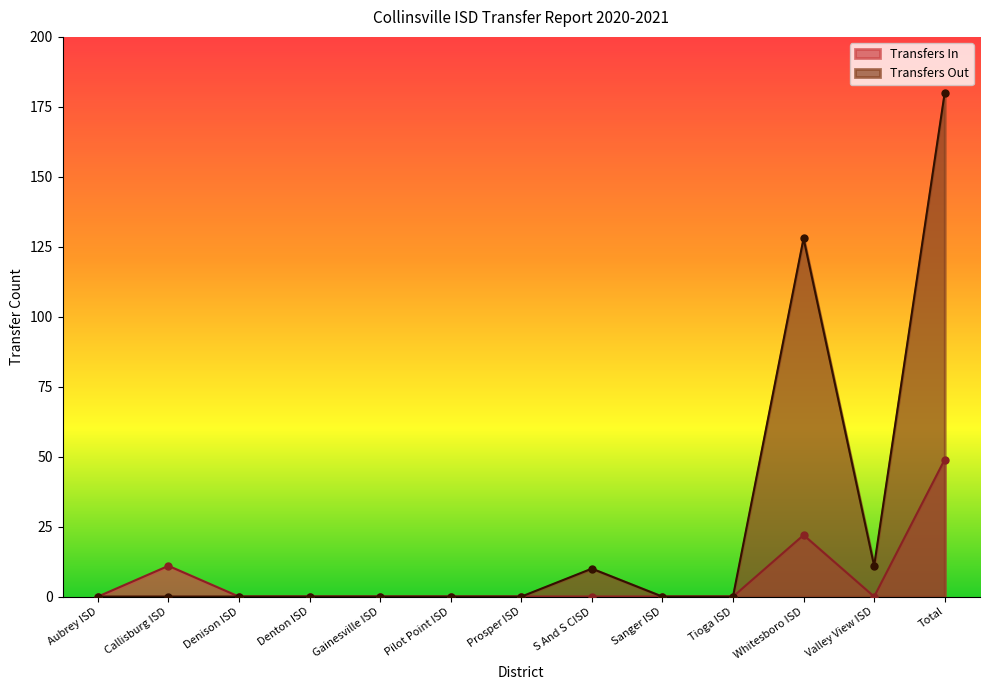

How many data points does each series have?

13